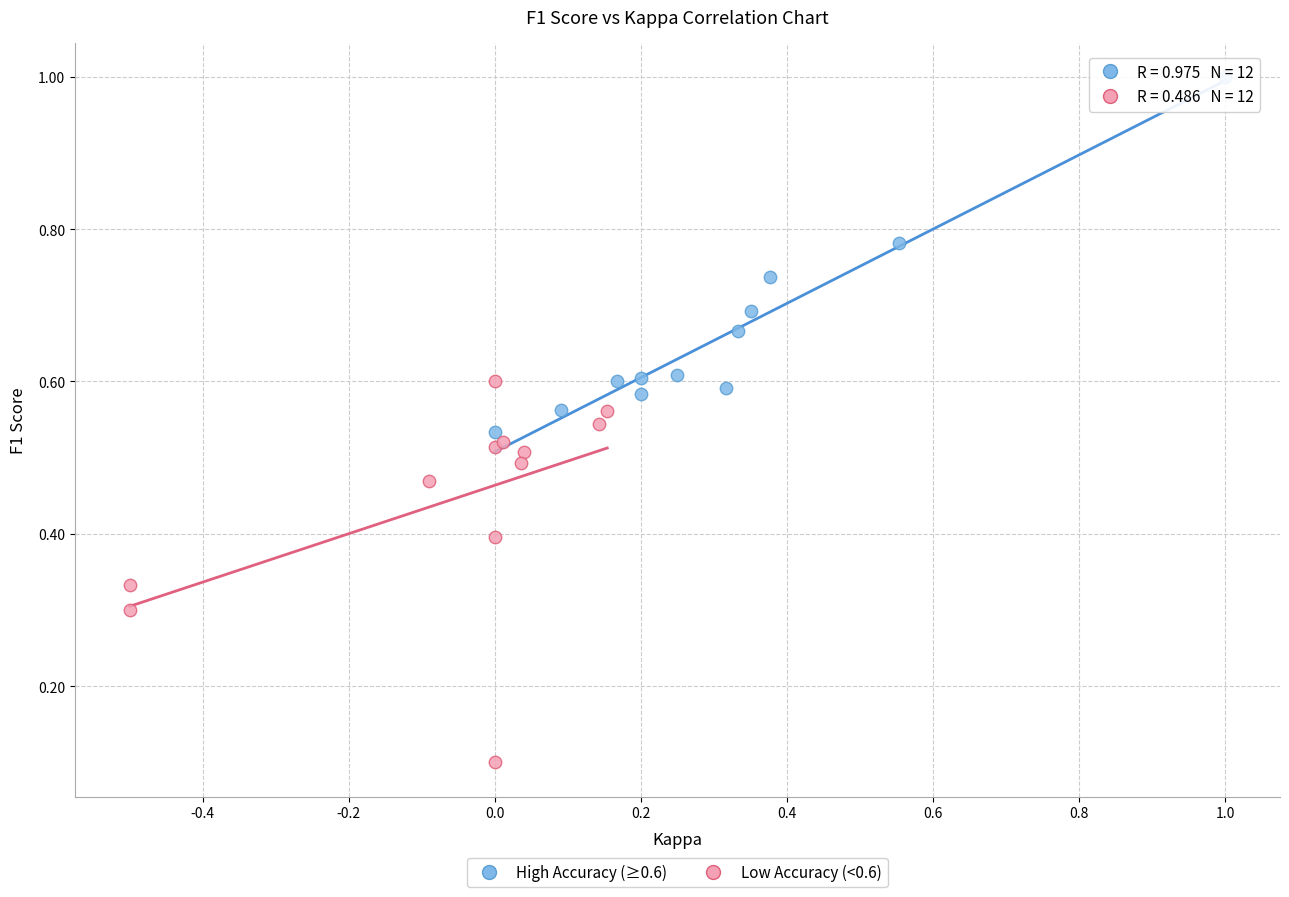

Which series reaches the maximum Y coordinate?

High Accuracy (≥0.6)